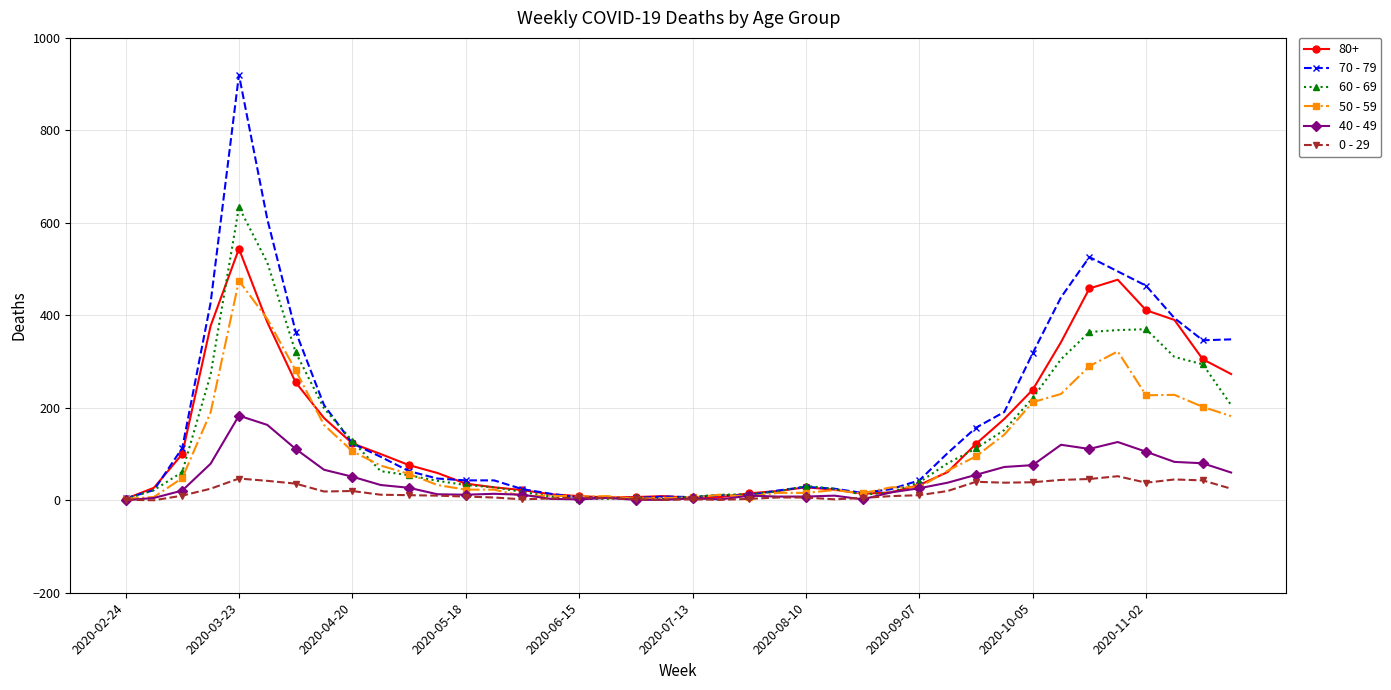

Which series has the widest spread of values?

70 - 79